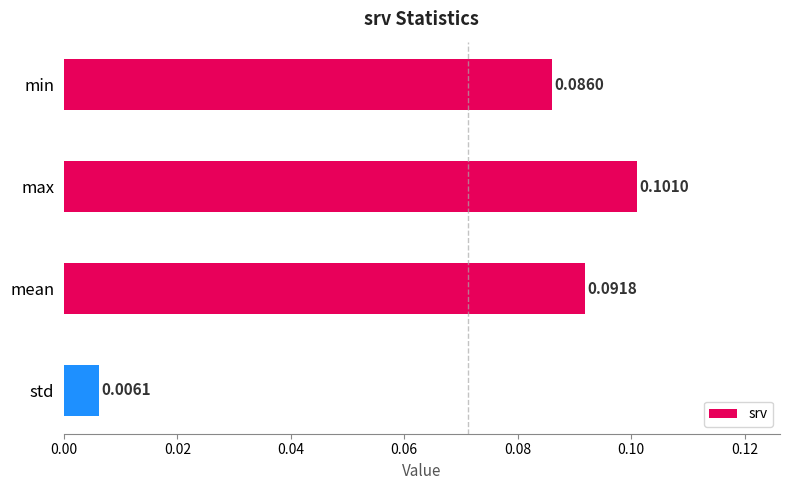

What is the label of the 4th bar from the bottom?

min